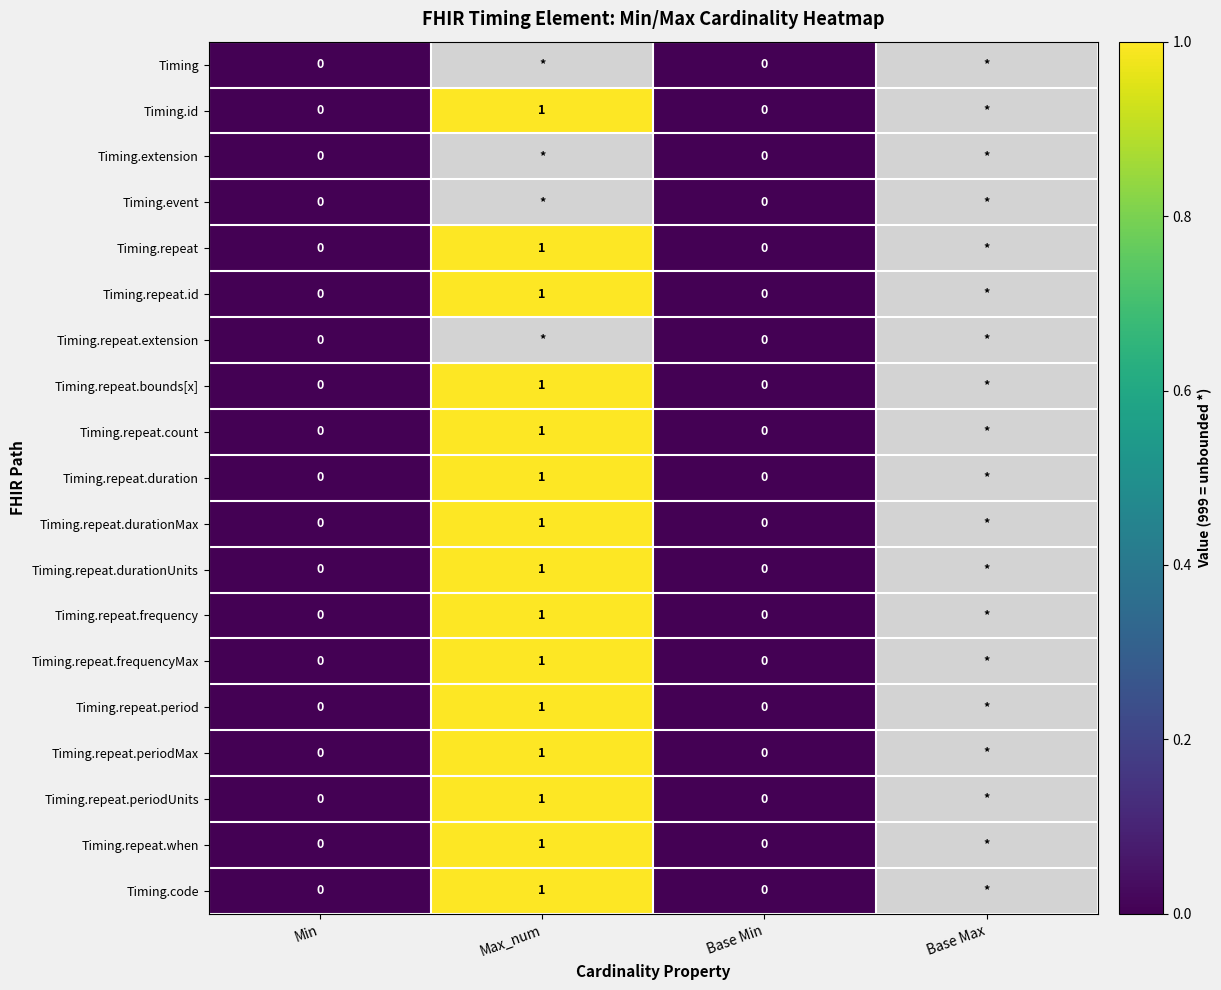

The Timing.repeat.id series shows 2 at Max_num. True or false?

False